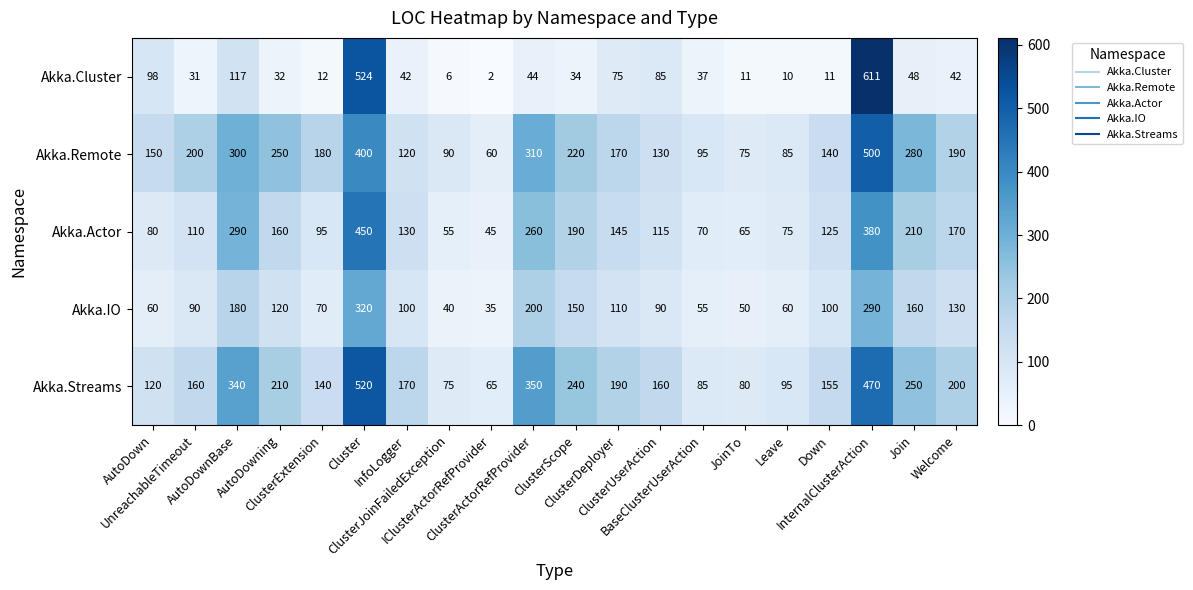

Count the number of categories in the chart.

20